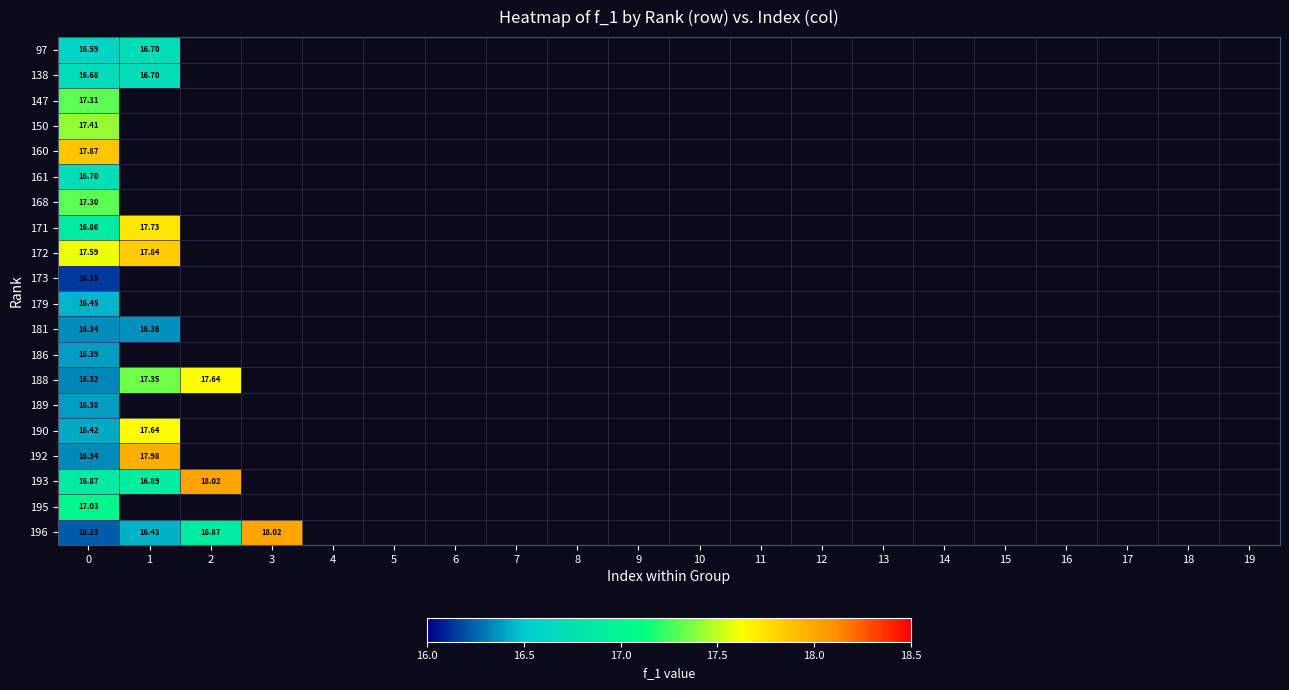

How many positive values does the 192 series have?

2